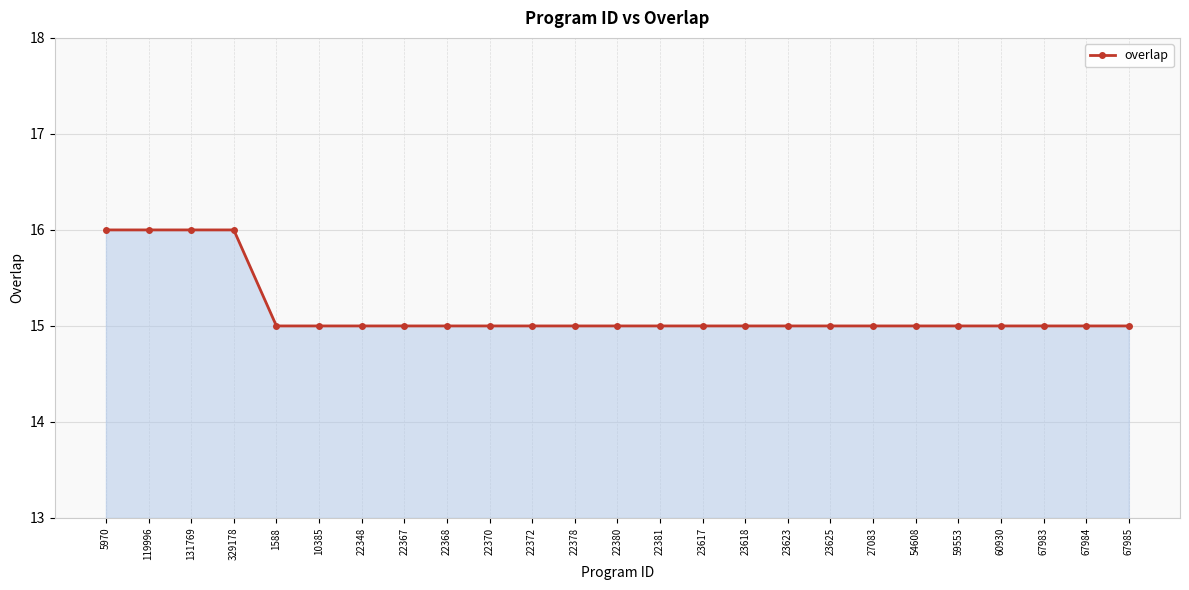

What position from the right is 60930?

4